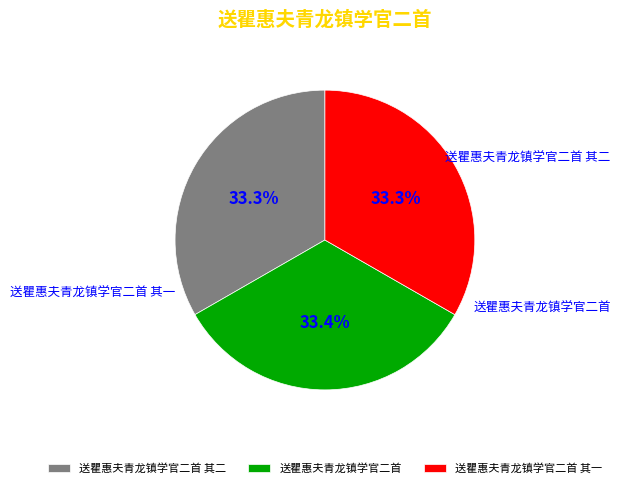

What is the ratio of the value at 送瞿惠夫青龙镇学官二首 其二 to the value at 送瞿惠夫青龙镇学官二首?

1.0